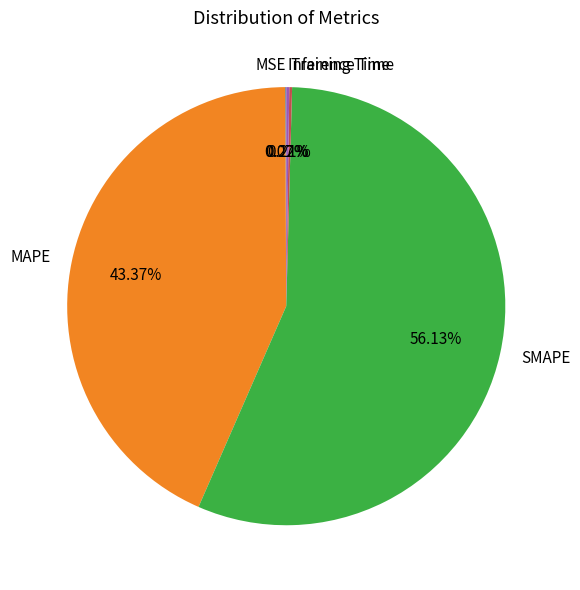

Which has a higher value, MAPE or SMAPE?

SMAPE